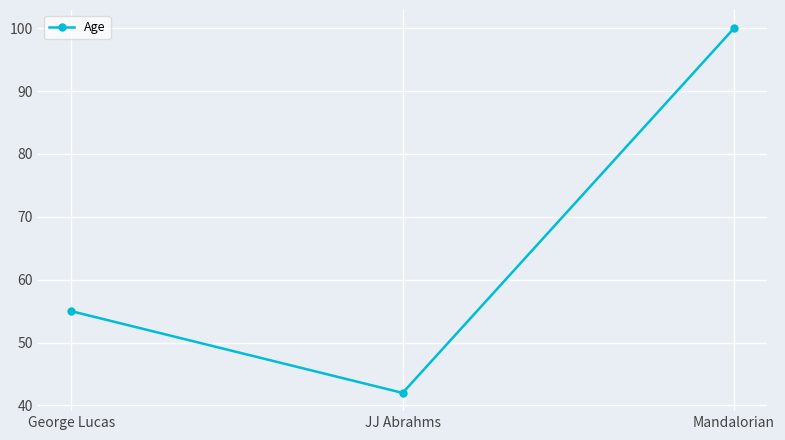

Rank the categories by value from highest to lowest.

Mandalorian, George Lucas, JJ Abrahms